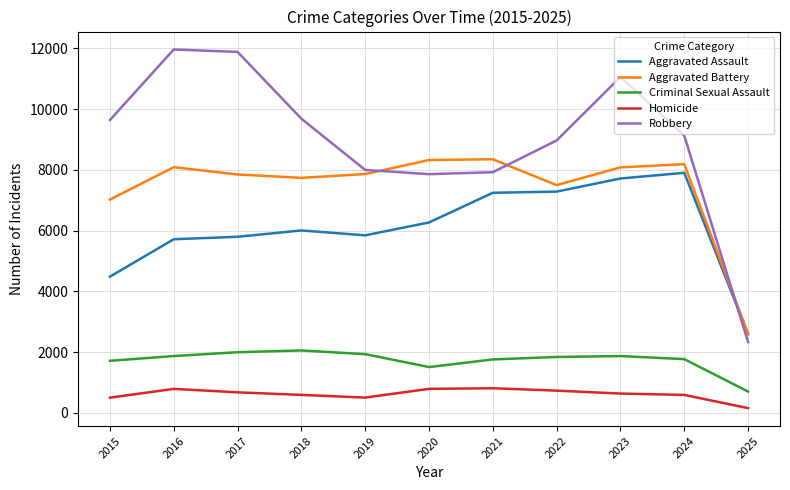

Which series has the widest spread of values?

Robbery